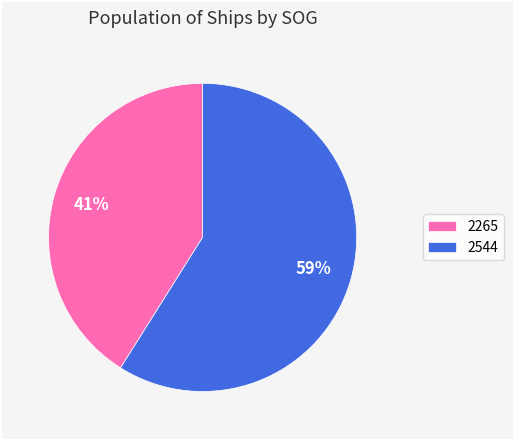

How many slices are in this pie chart?

2